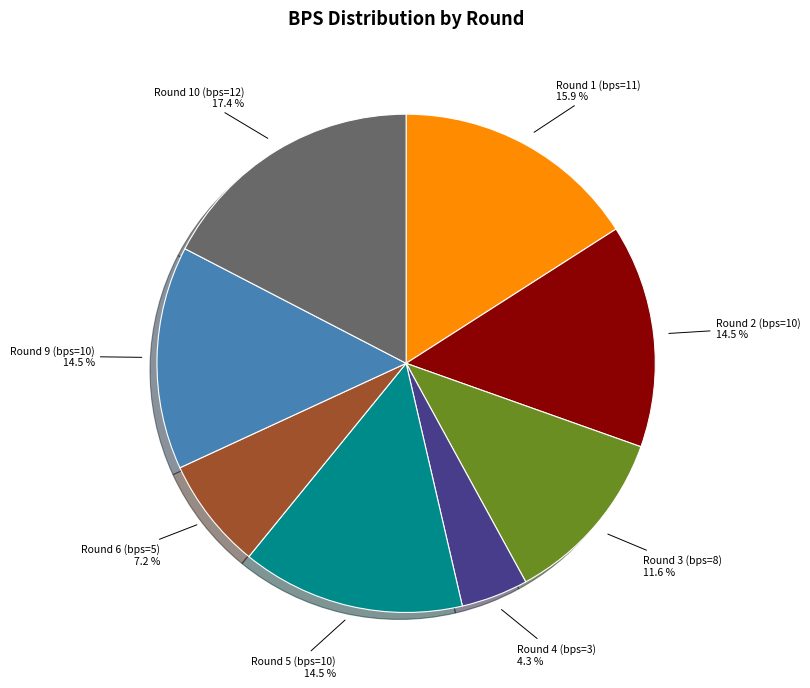

Combined, do Round 5 (bps=10) and Round 6 (bps=5) account for over 50%?

No